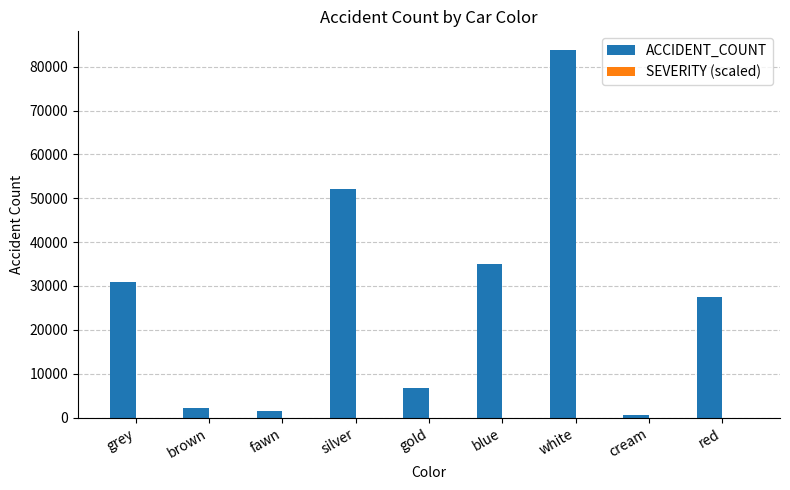

At which category is the sum across all series the highest?

white